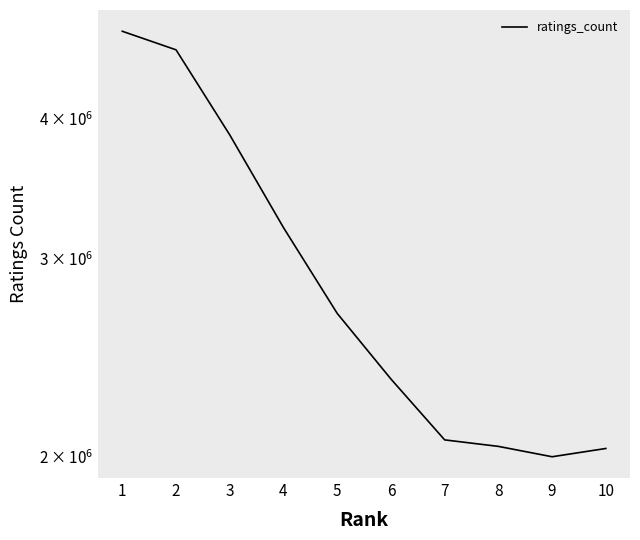

Where is the data nearest to the value 3390982?

4